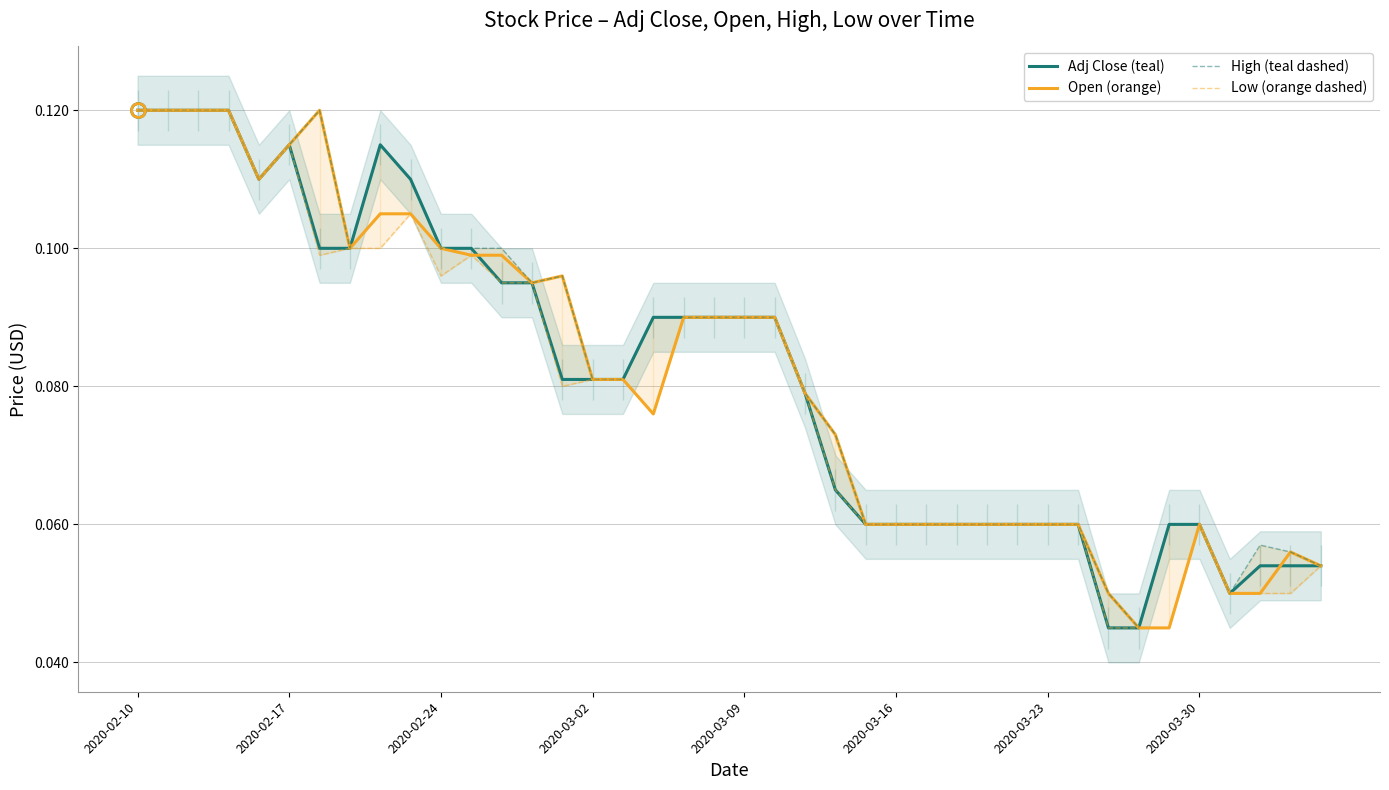

What are all the series names shown in the legend?

Adj Close (teal), Open (orange), High (teal dashed), Low (orange dashed)